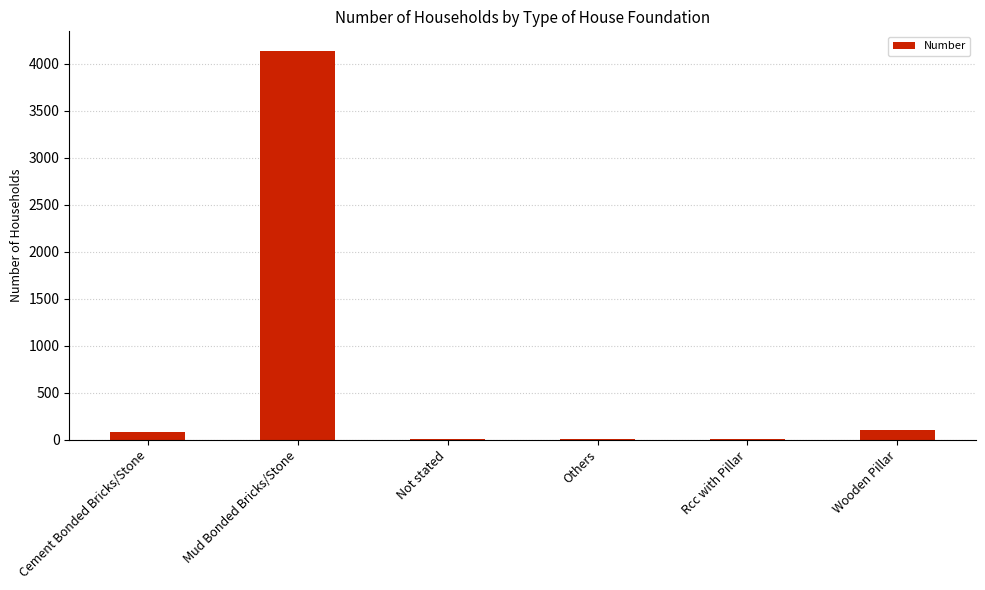

Where is the data nearest to the value 2071?

Wooden Pillar